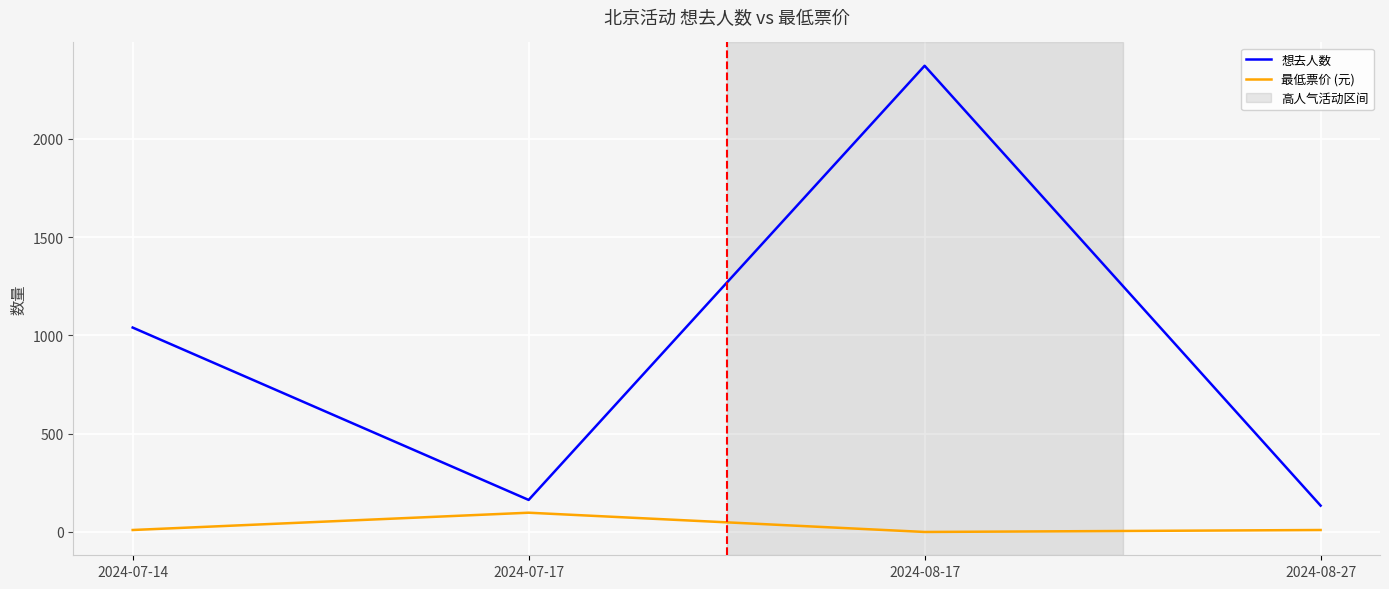

What is the total value across all series at 2024-08-27?

144